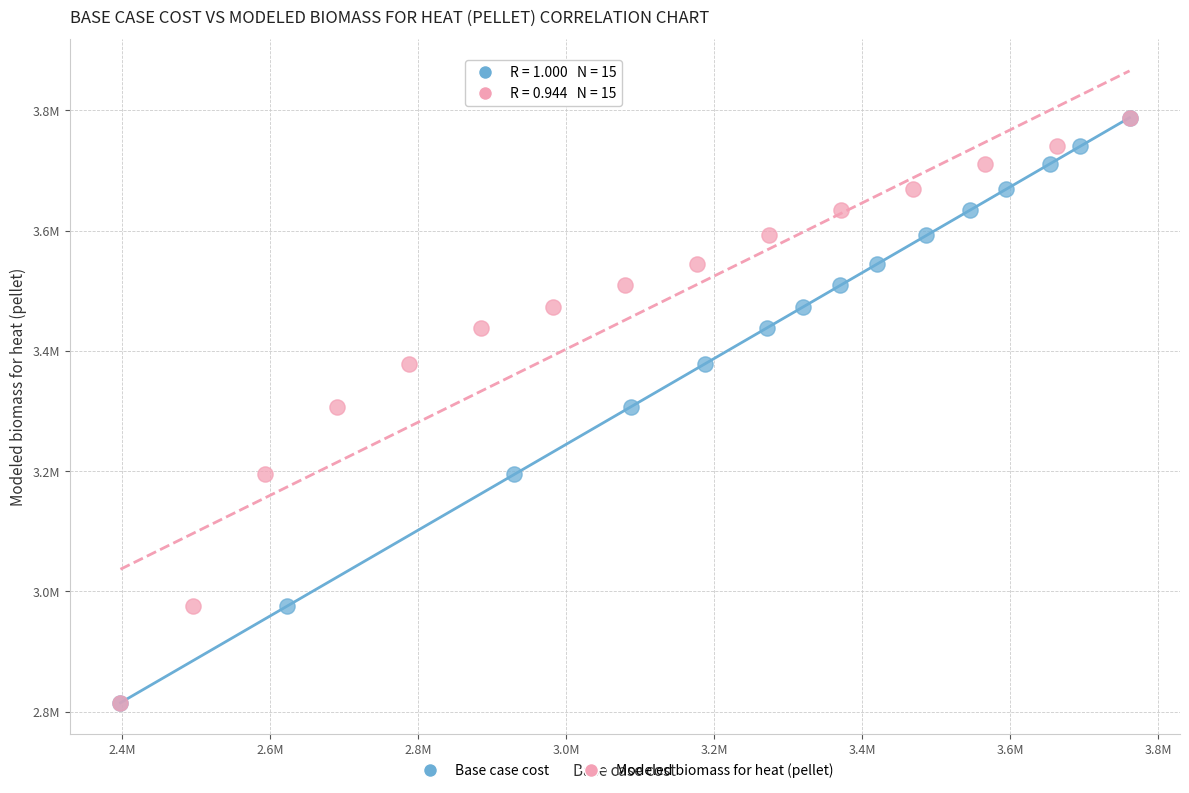

What are all the series names shown in the legend?

Base case cost, Modeled biomass for heat (pellet)